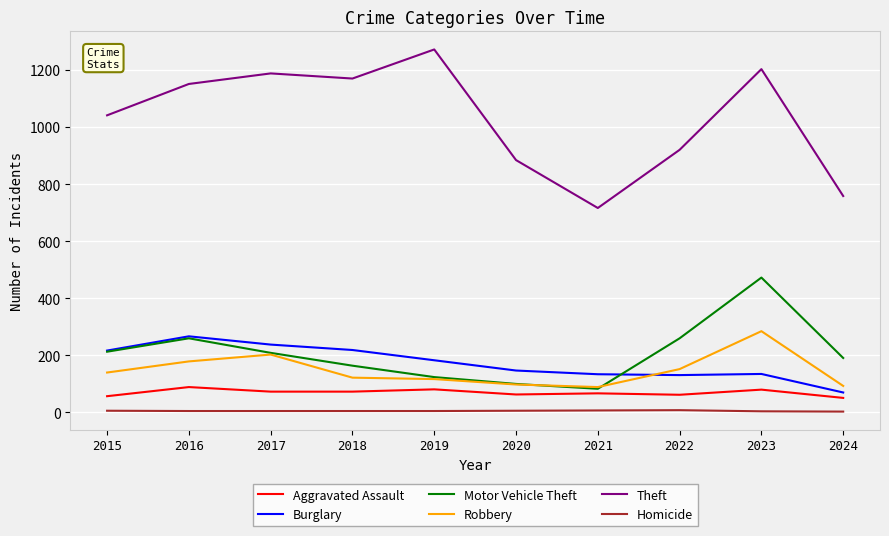

What is the maximum value for Aggravated Assault?

88